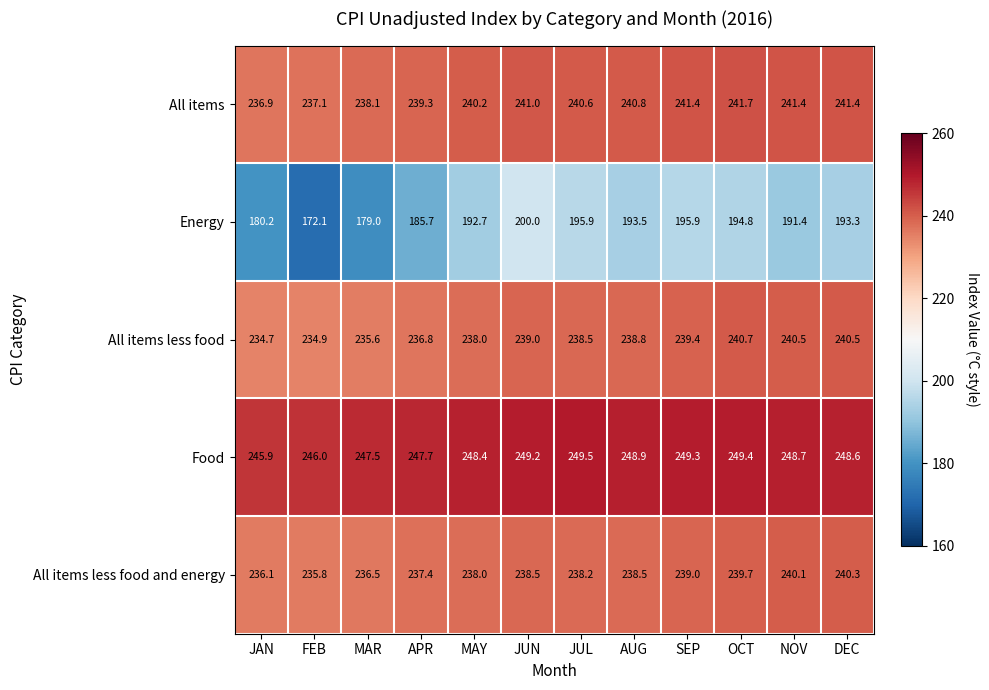

Is it true that Food equals 249.2 at JUN?

True